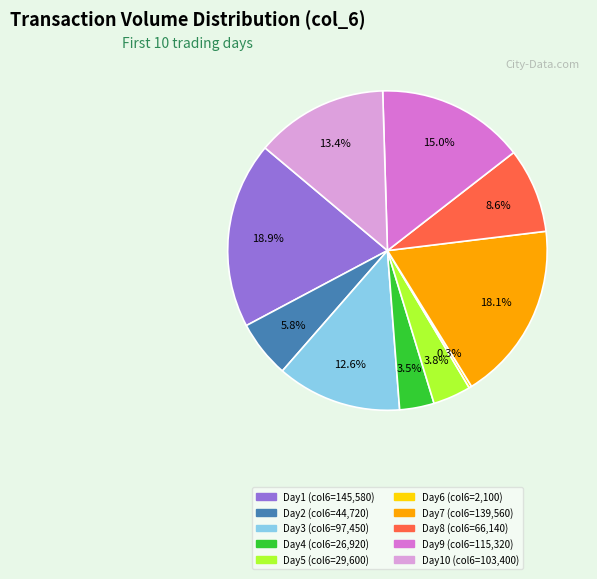

Count the number of slices in the pie.

10